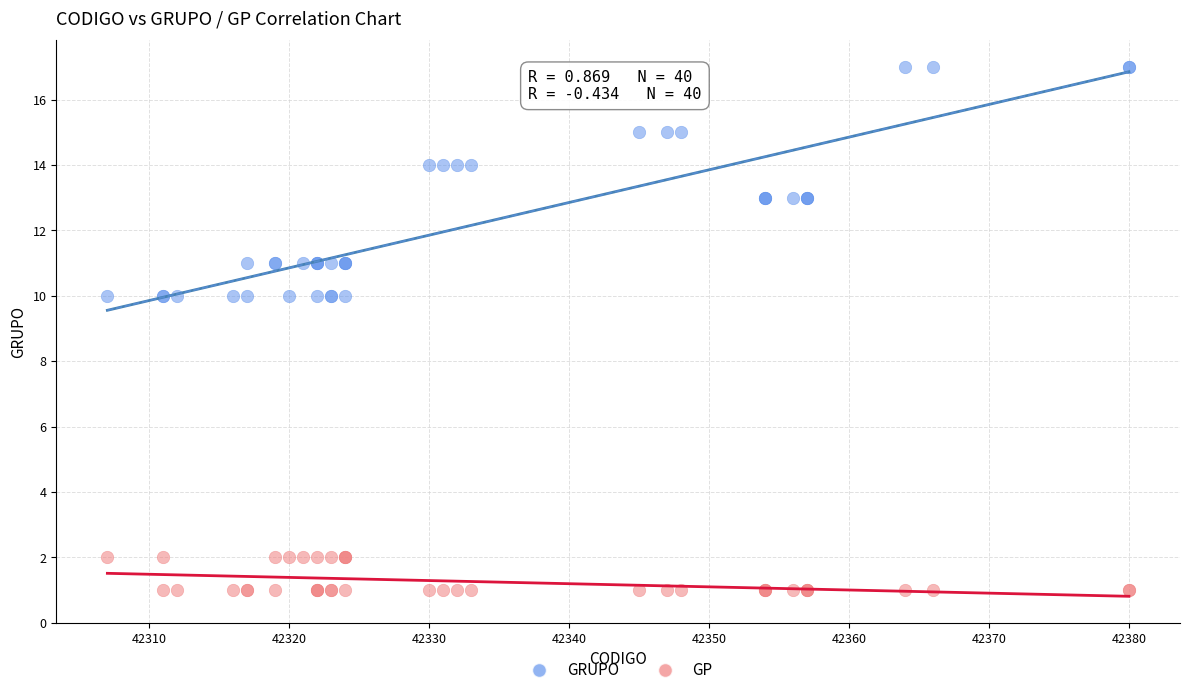

Which series has the largest Y range (max minus min)?

GRUPO